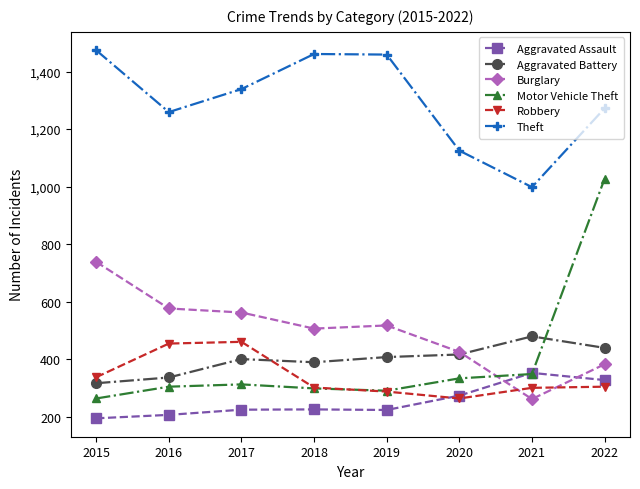

Which series has the widest spread of values?

Motor Vehicle Theft